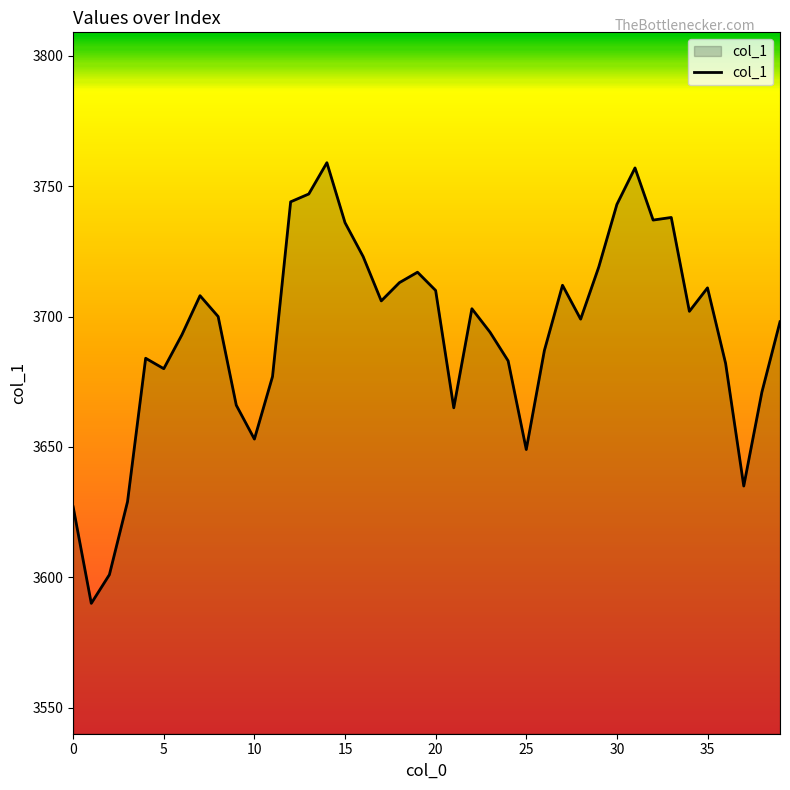

What is the difference between the maximum and minimum values?

169